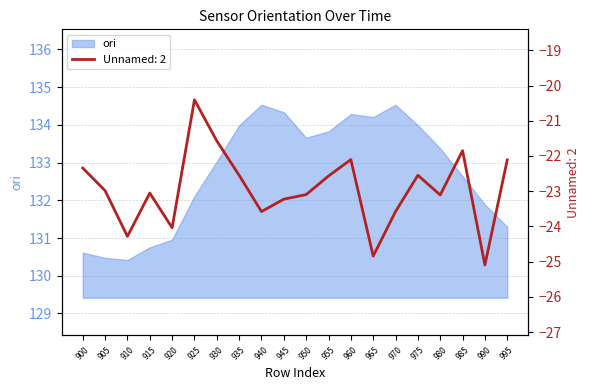

Which label corresponds to the smallest value in the chart?

990